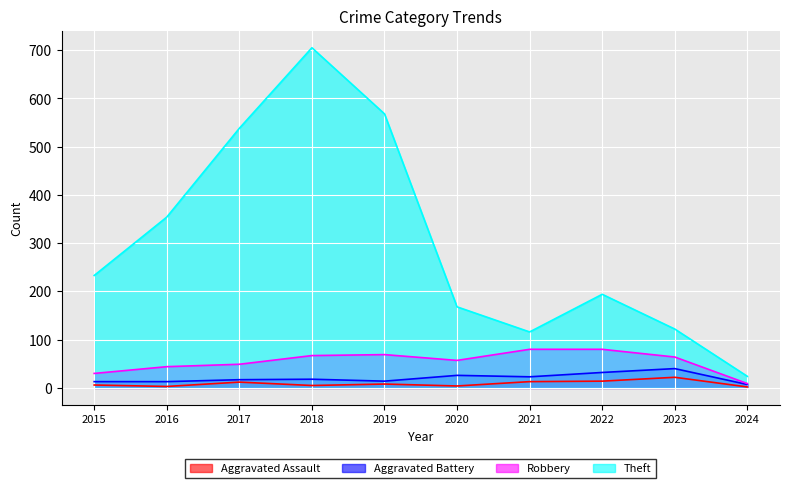

What is the difference between the maximum and minimum values in the Aggravated Battery series?

33